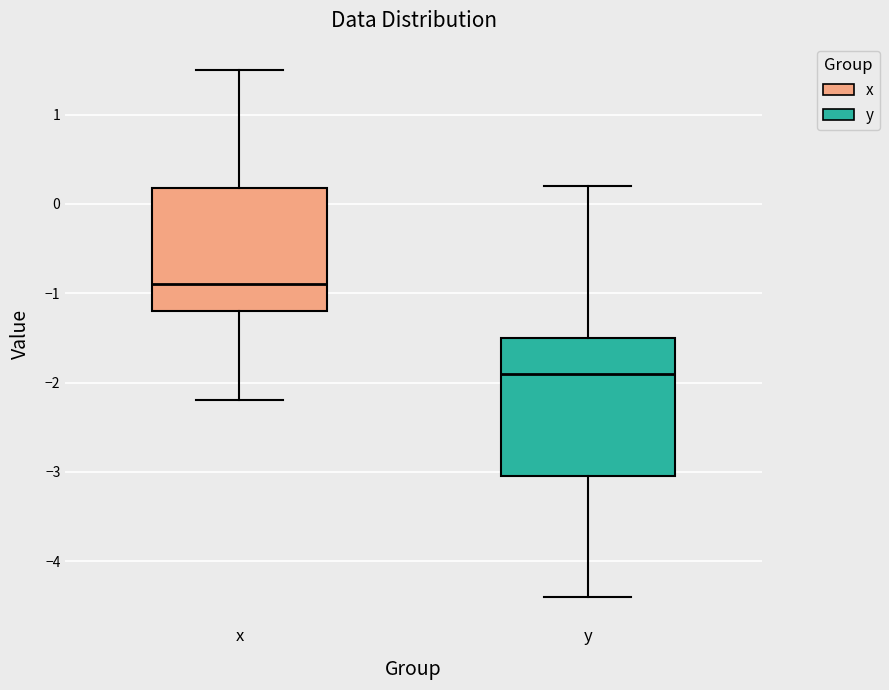

Reading left to right, read every box against the y-axis: the position of its median line, the range the box covers, and the ends of its whiskers. The values are not printed on the chart, so give them approximately, as read against the axis.

x: median -0.9, box -1.2 to 0.2, whiskers -2.2 to 1.5
y: median -1.9, box -3.0 to -1.5, whiskers -4.4 to 0.2